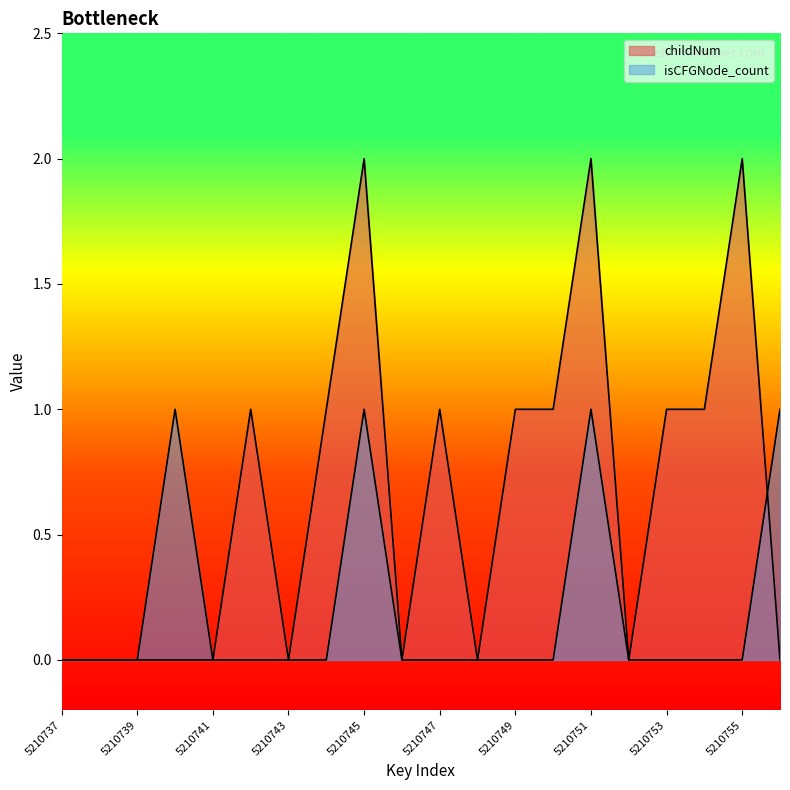

Is it true that childNum equals 0 at 5210748?

True